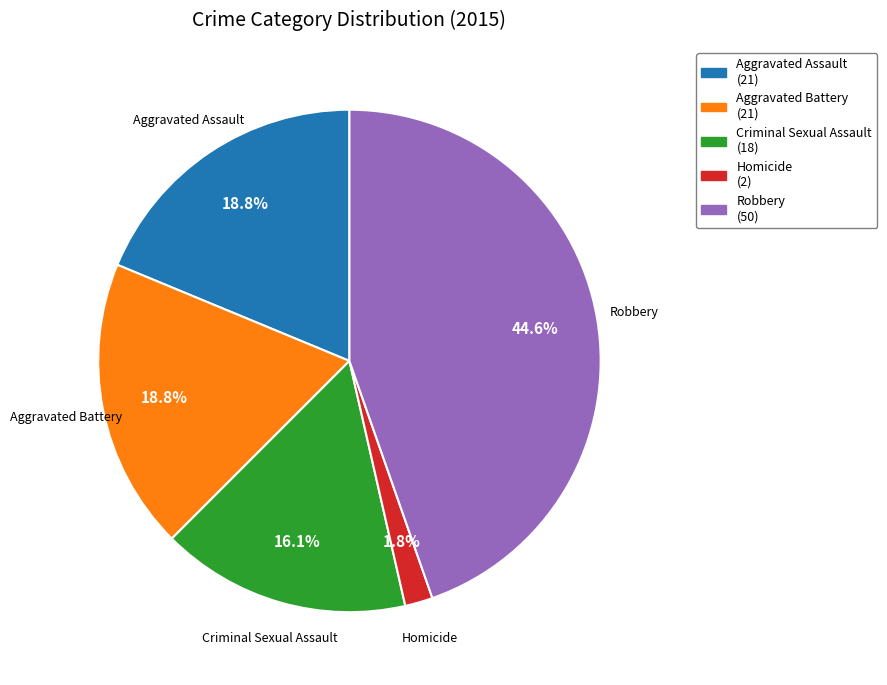

To the nearest percent, what portion does Criminal Sexual Assault represent?

16%